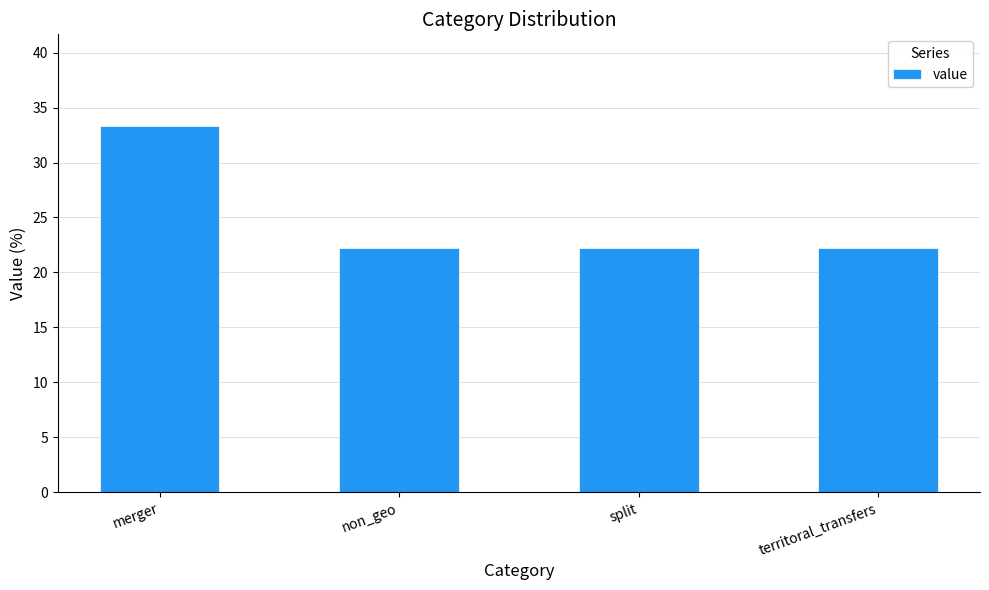

The value at non_geo is 22.2. True or false?

True